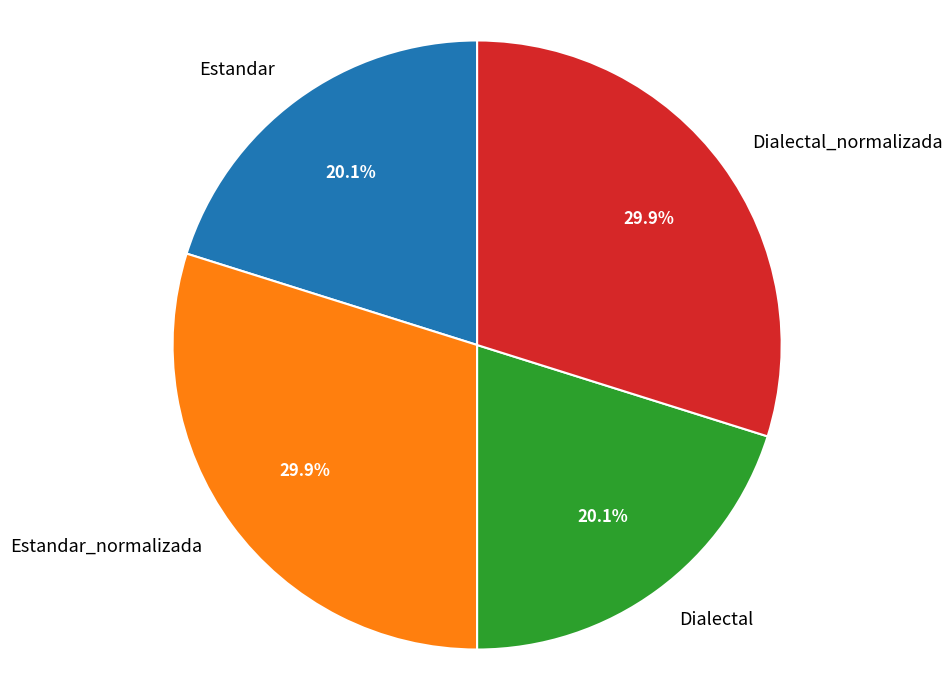

To the nearest percent, what portion does Estandar_normalizada represent?

30%